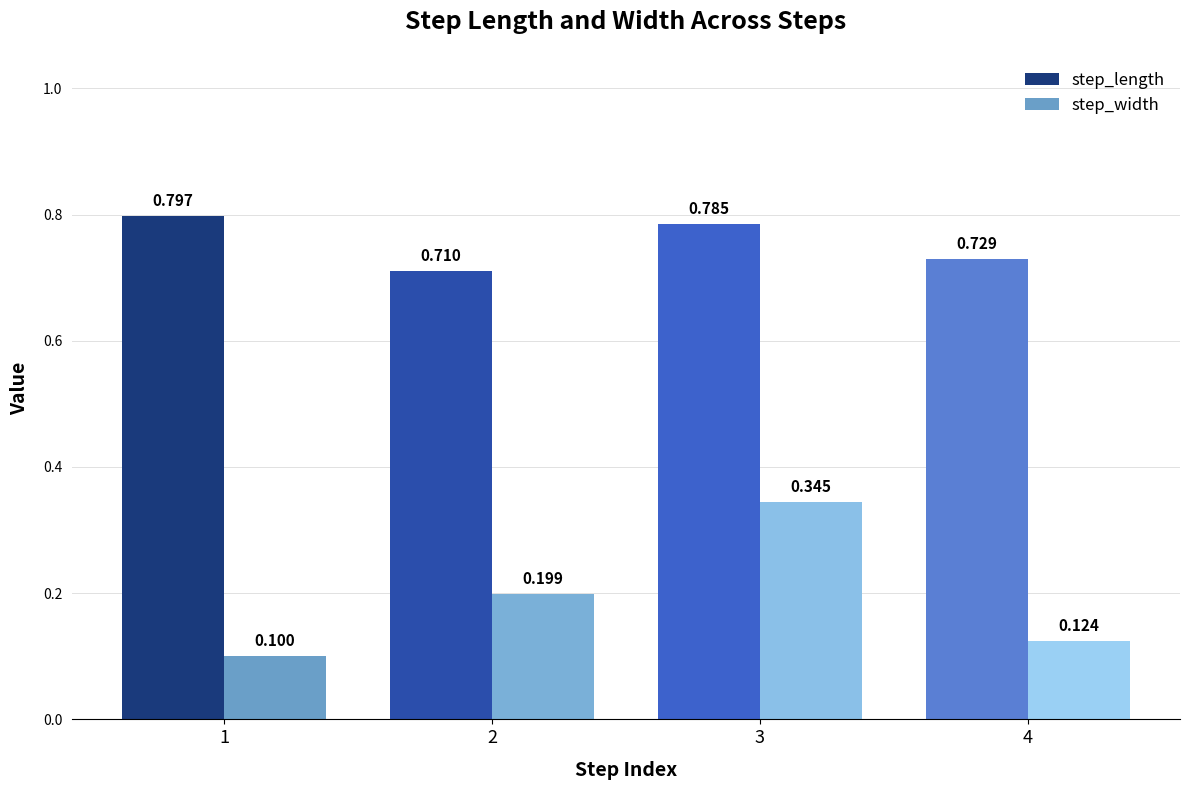

What is the sum of the step_width values at 1 and 3?

0.4